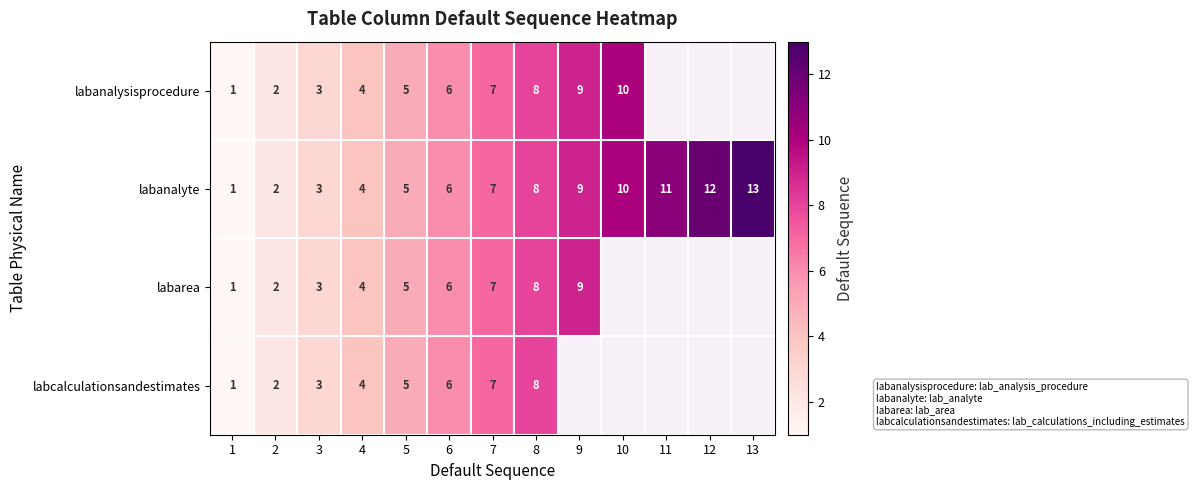

What is the difference between the maximum and second lowest values in the labanalyte series?

11